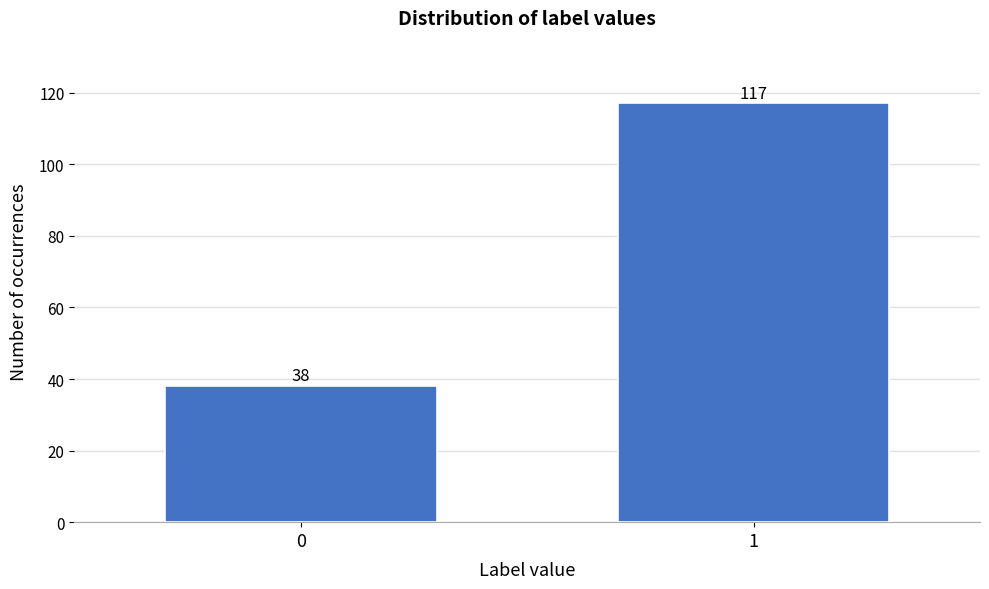

Reading right to left, list all the values displayed in this chart.

1=117	0=38